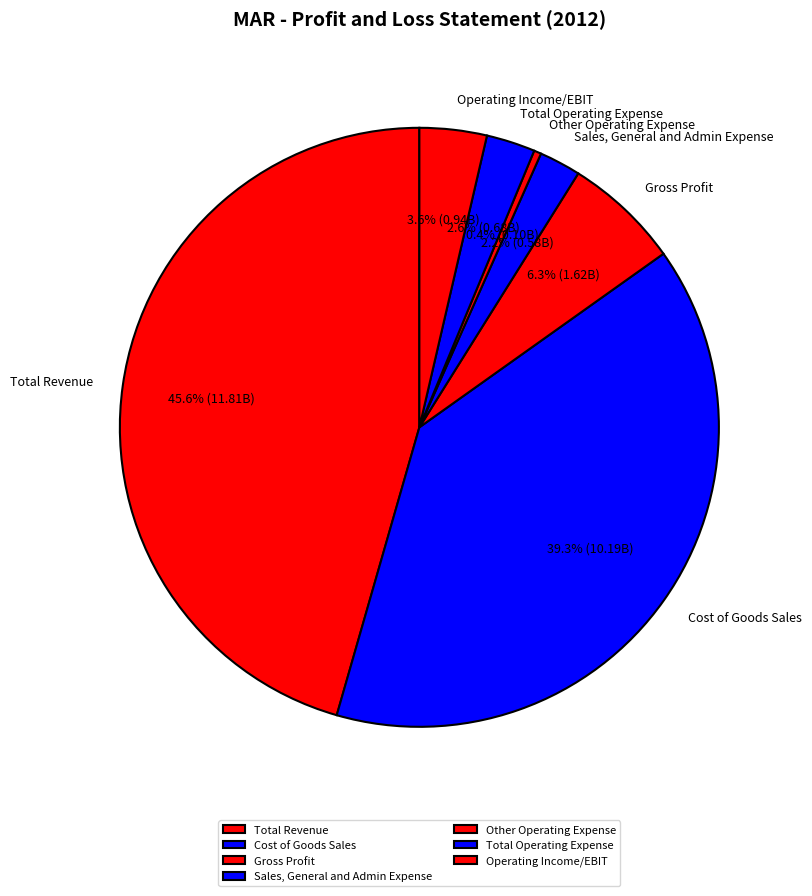

How many segments does this pie chart have?

7